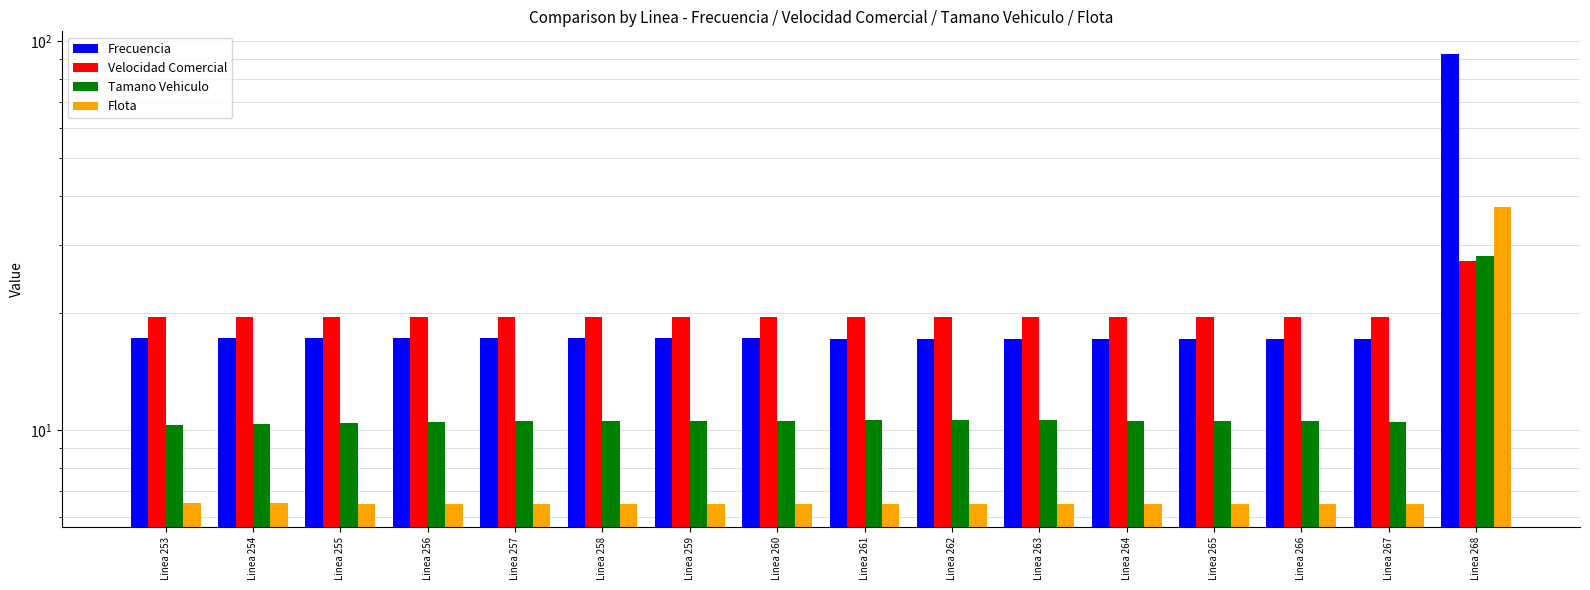

Which label corresponds to the largest value in the chart?

Linea 268